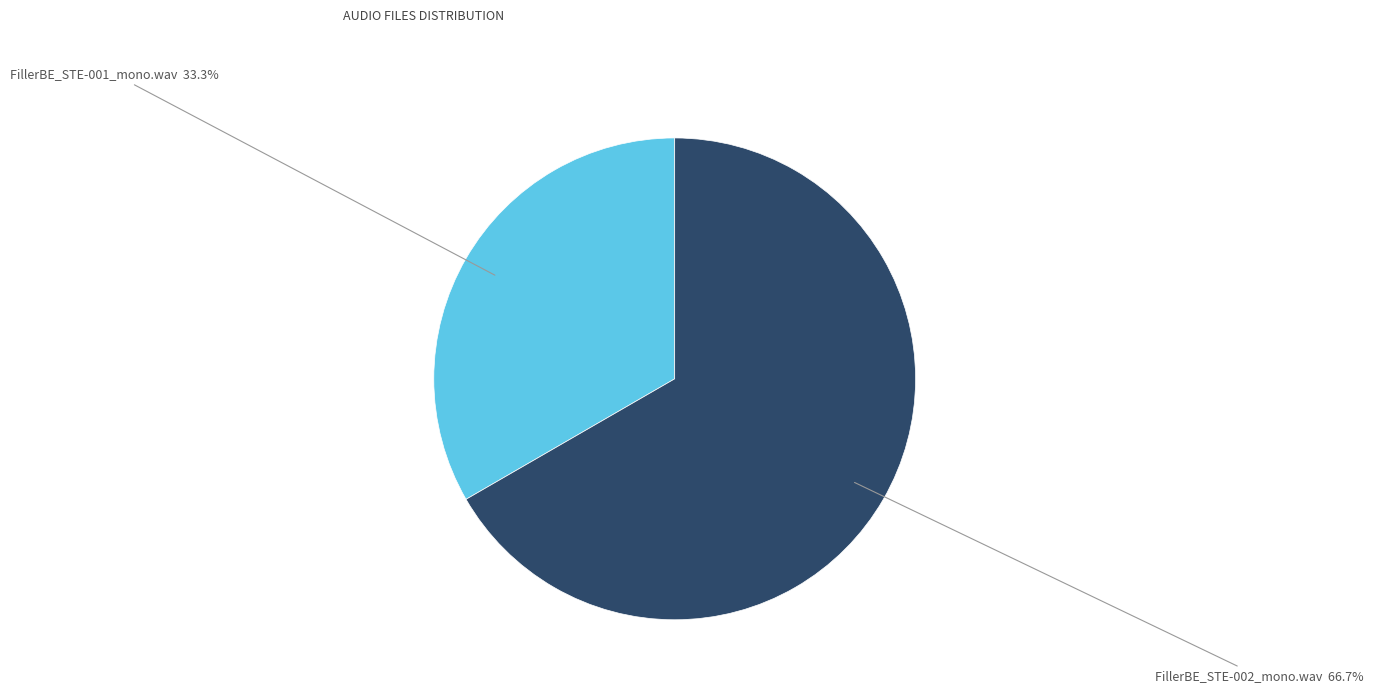

Which category has the smallest portion of the pie?

FillerBE_STE-001_mono.wav